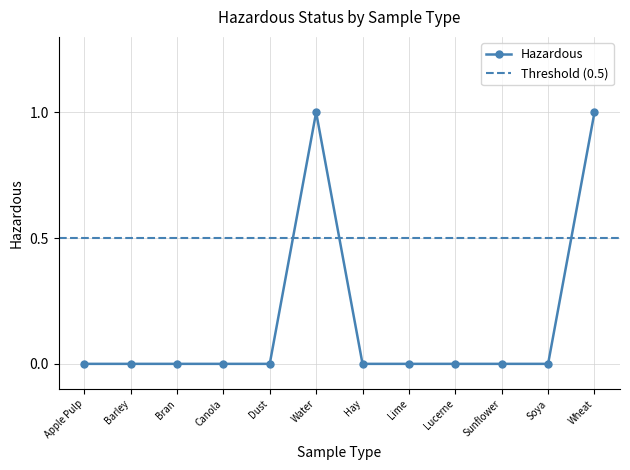

Reading left to right, what are all the values shown in this chart?

0	0	0	0	0	1	0	0	0	0	0	1